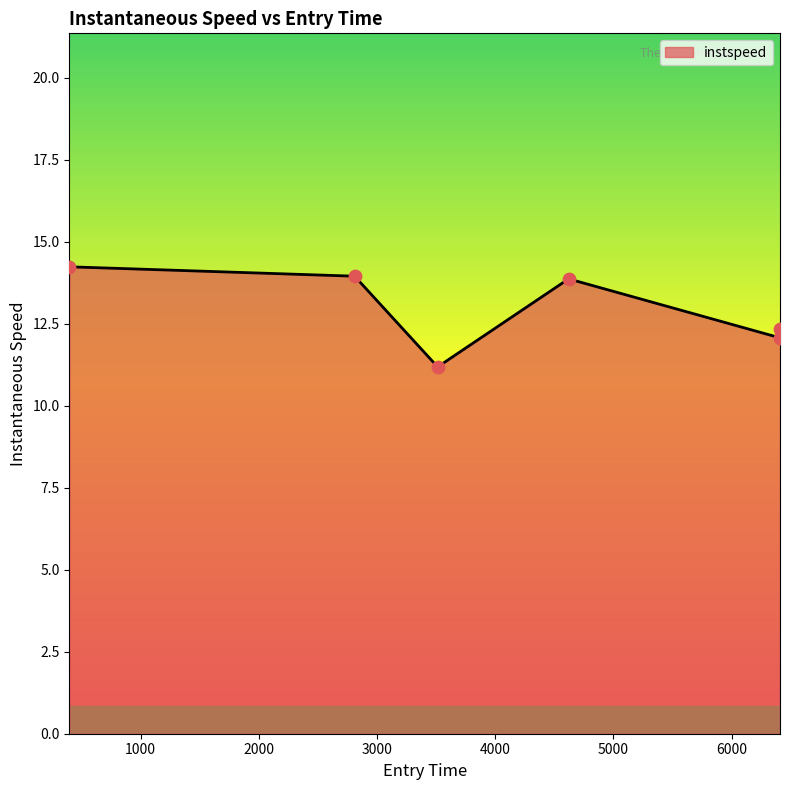

What is the average value?

12.9